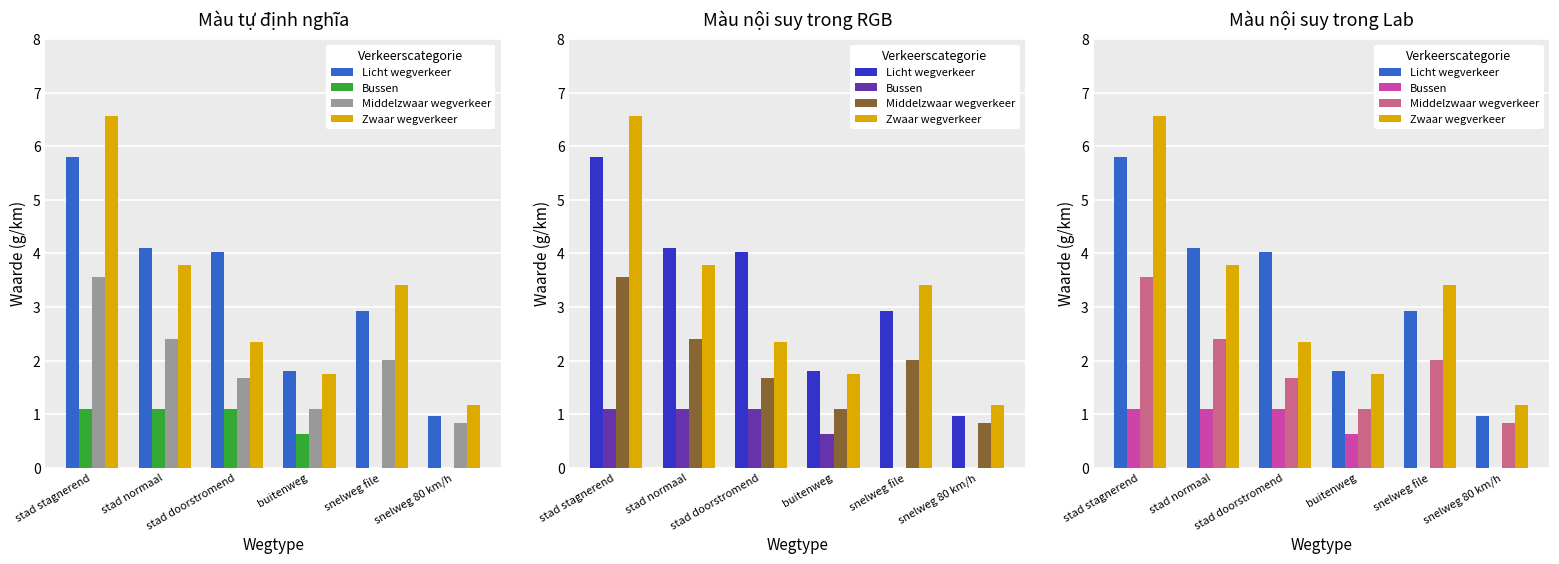

What position from the left is snelweg 80 km/h?

6